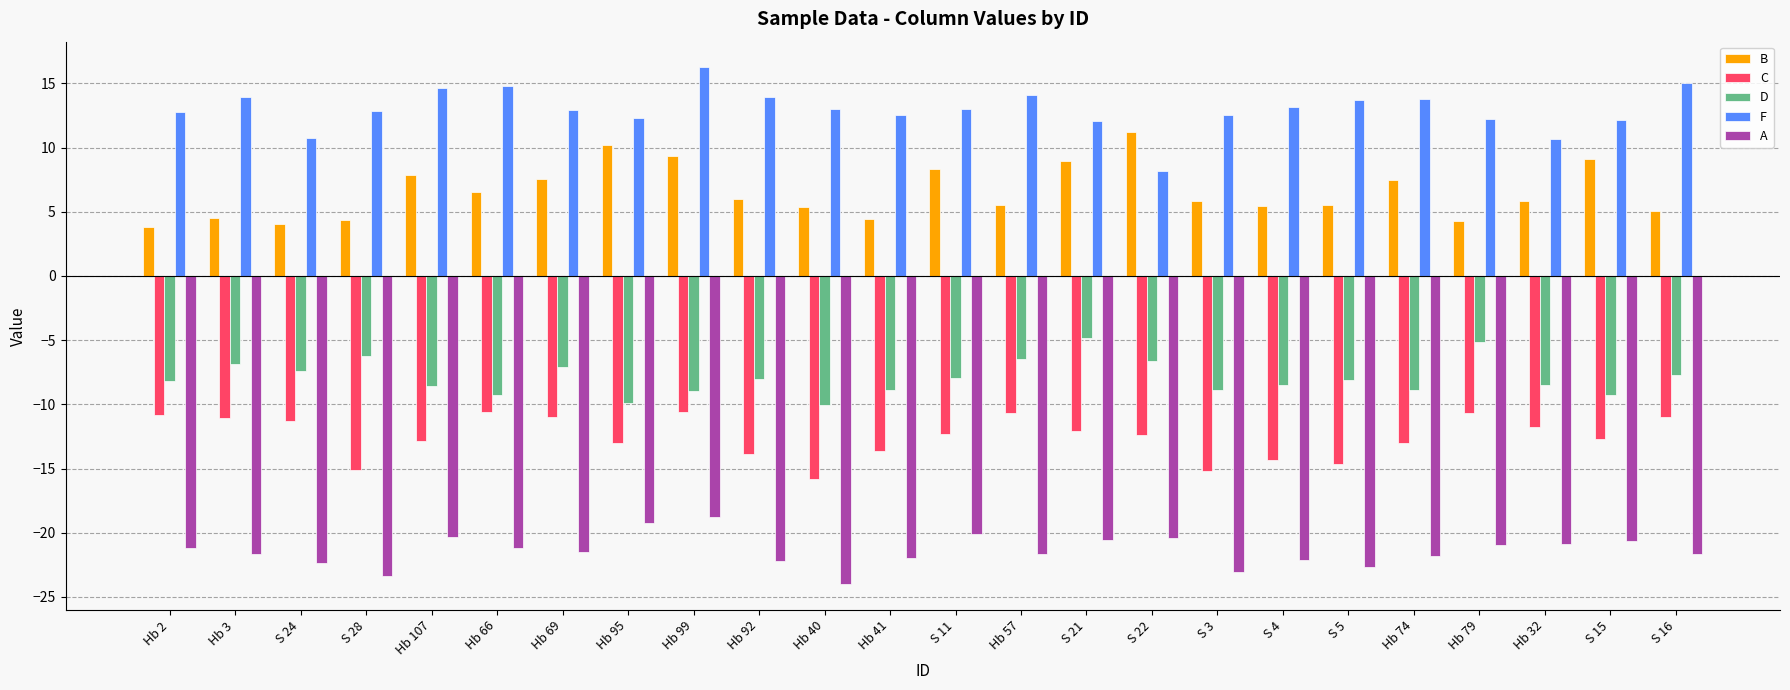

Rank the series at Hb 79 from lowest to highest value.

A, C, D, B, F